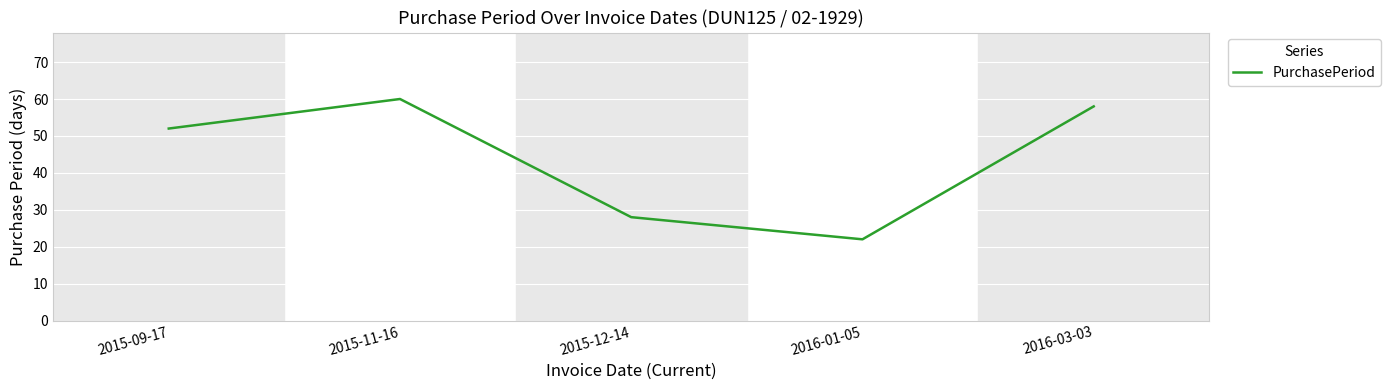

Does the chart have visible grid lines?

Yes